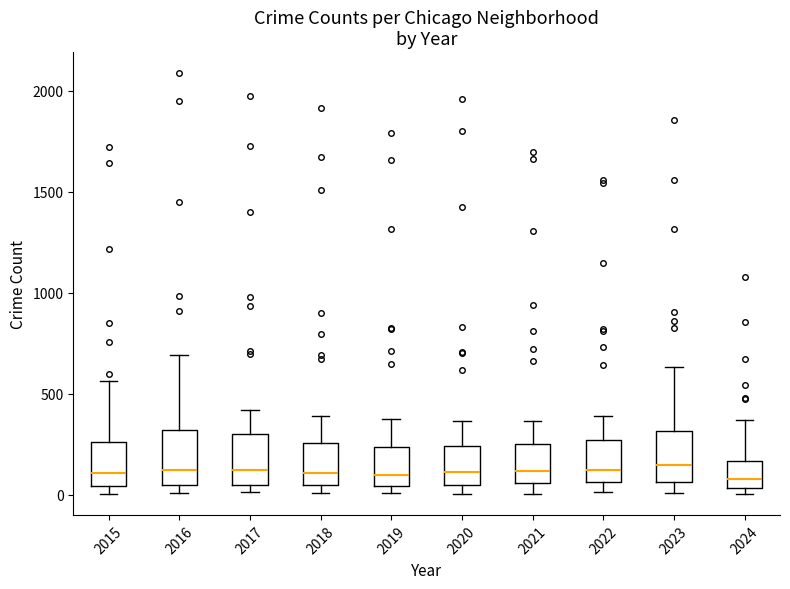

Where is the upper edge of the box at x = 2018 on the y-axis? The values are not printed on the chart, so give them approximately, as read against the axis.

250